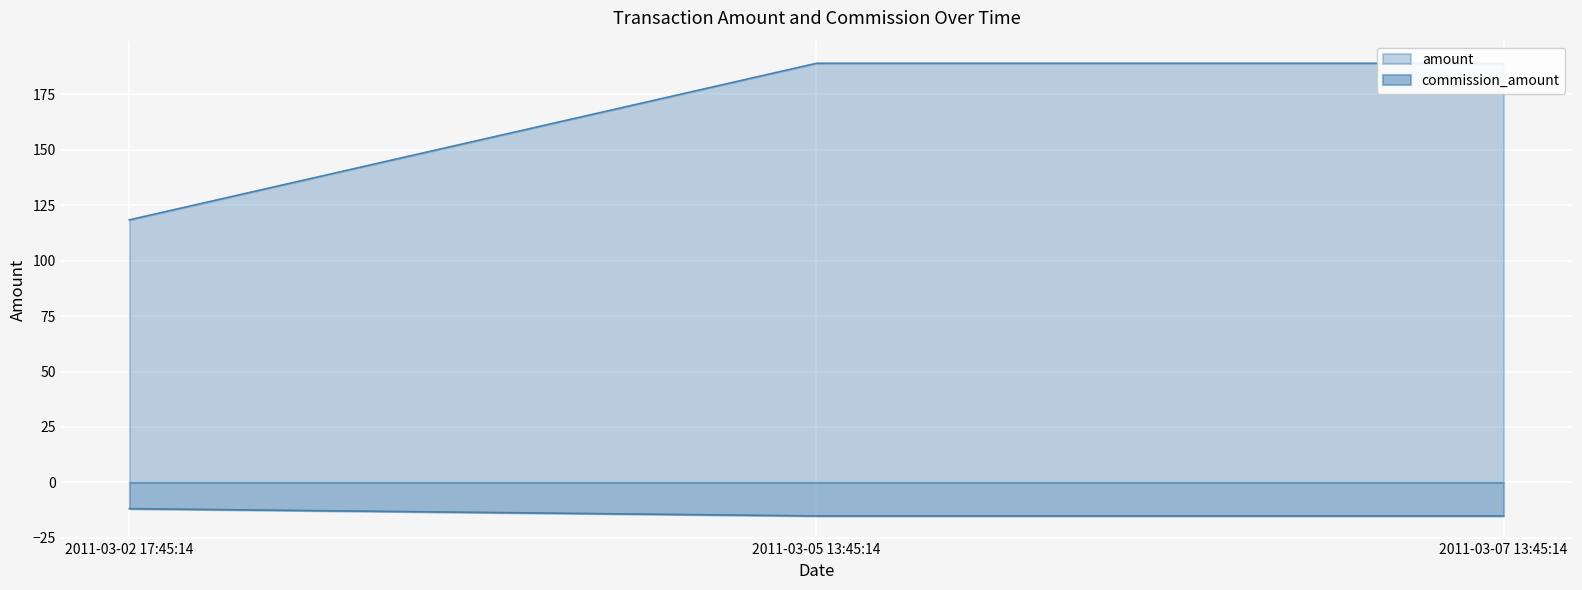

Which series has the largest range (max minus min)?

amount